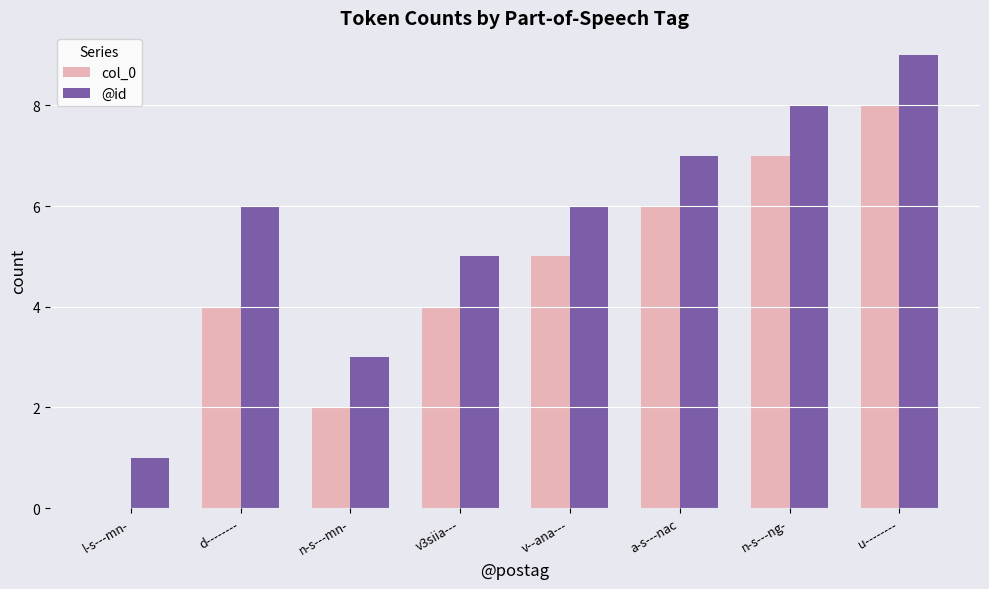

What is the sum of the col_0 values at l-s---mn- and d--------?

4